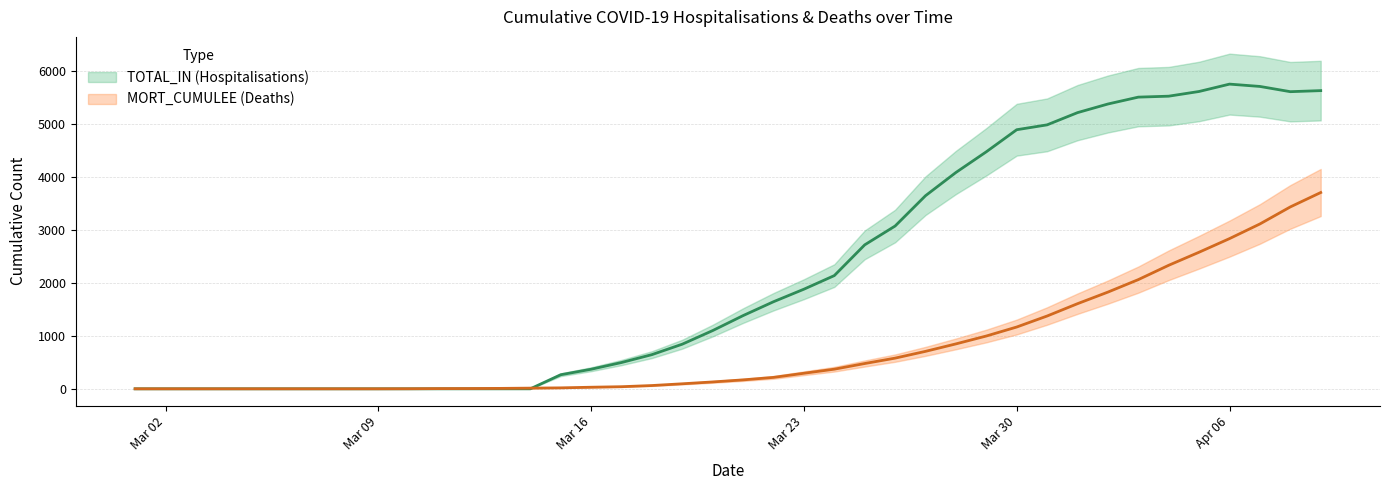

Which series has the largest range (max minus min)?

TOTAL_IN